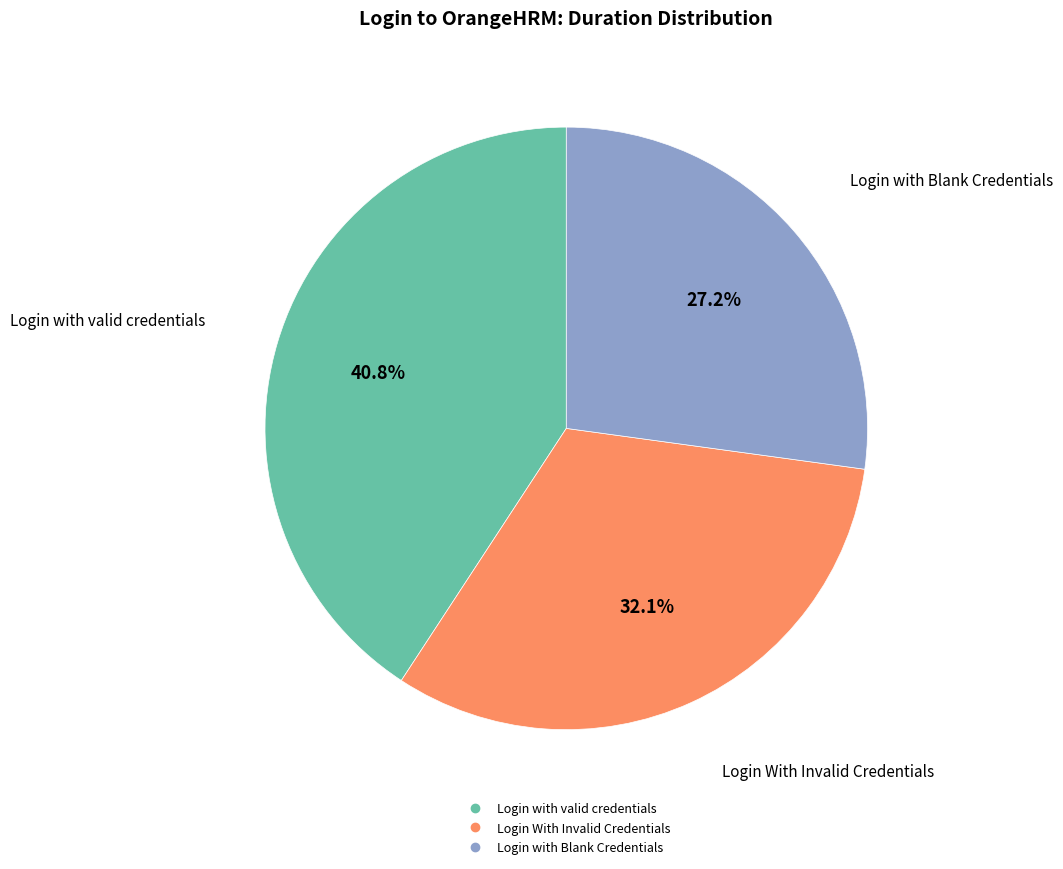

Count the number of slices in the pie.

3